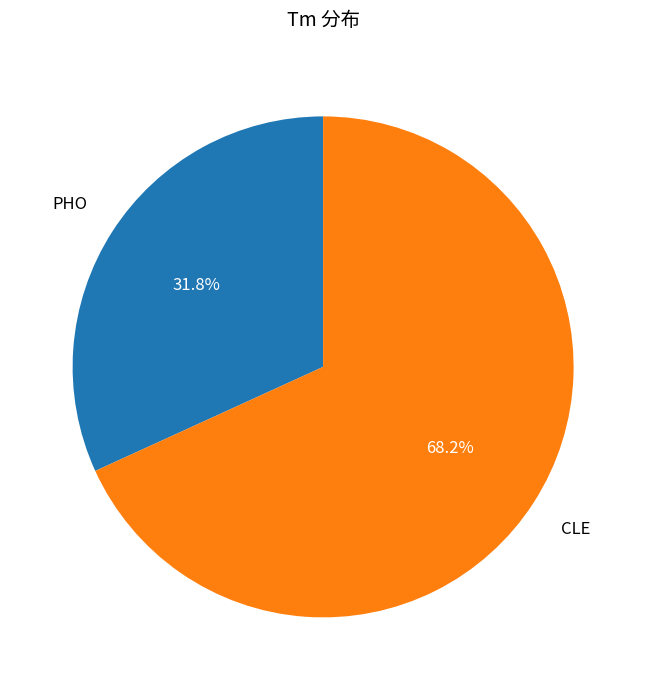

To the nearest percent, what portion does CLE represent?

68%